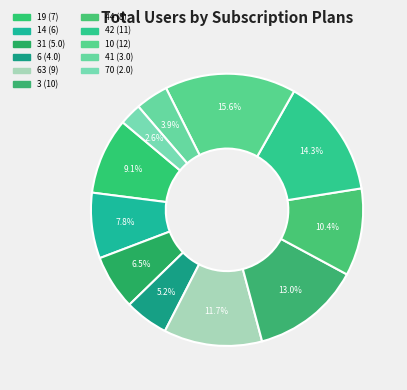

Count the number of slices in the pie.

11